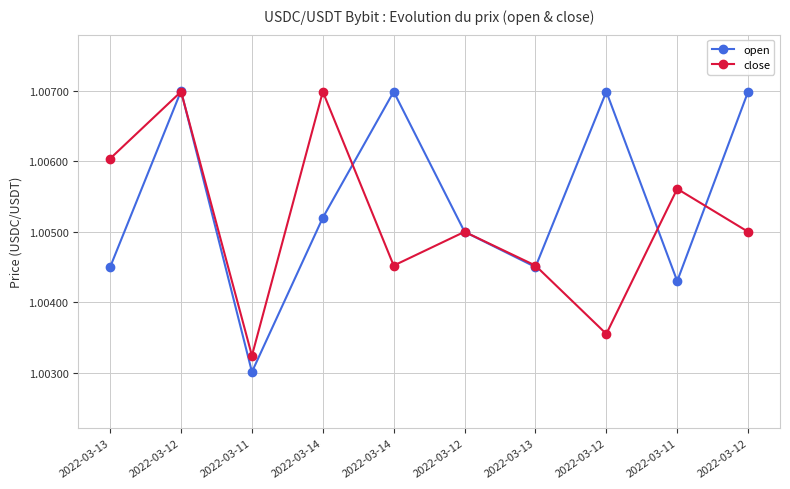

How many categories are shown in the chart?

10